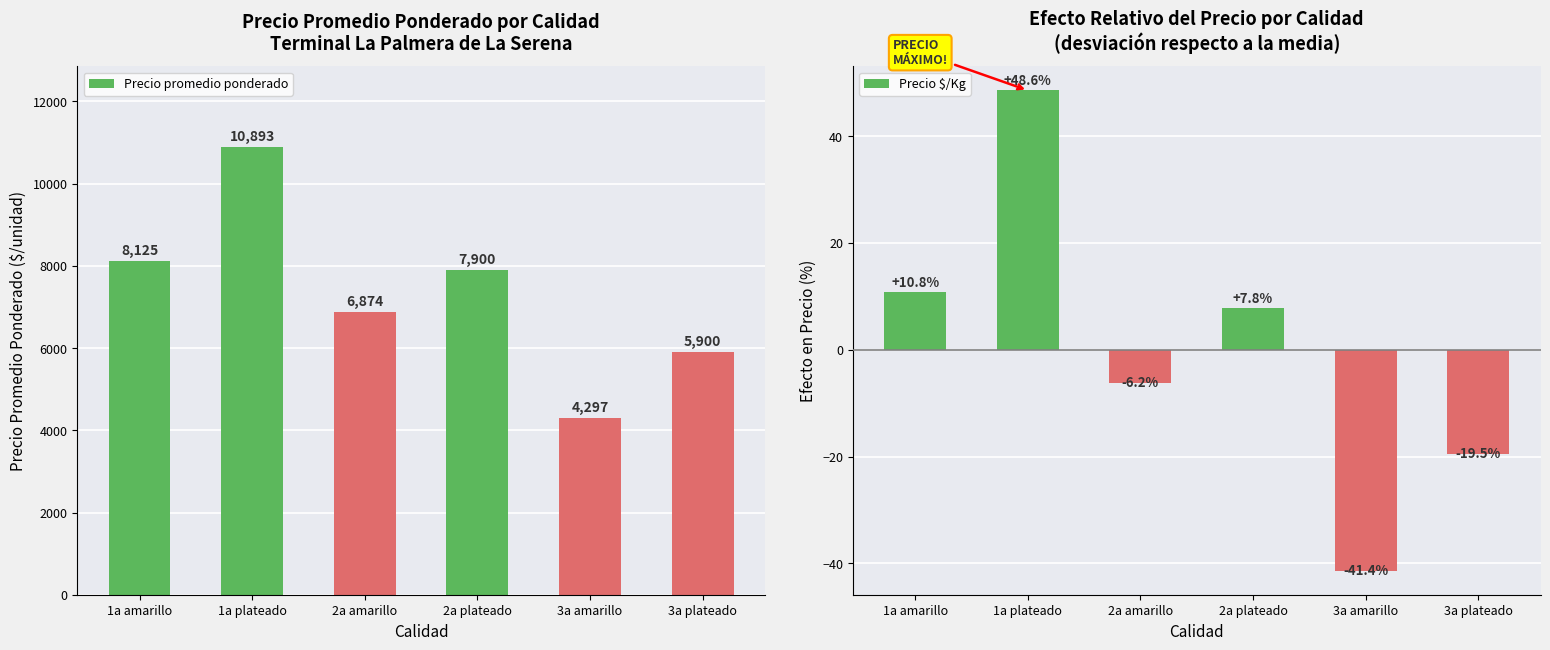

Which label corresponds to the smallest value in the chart?

3a amarillo